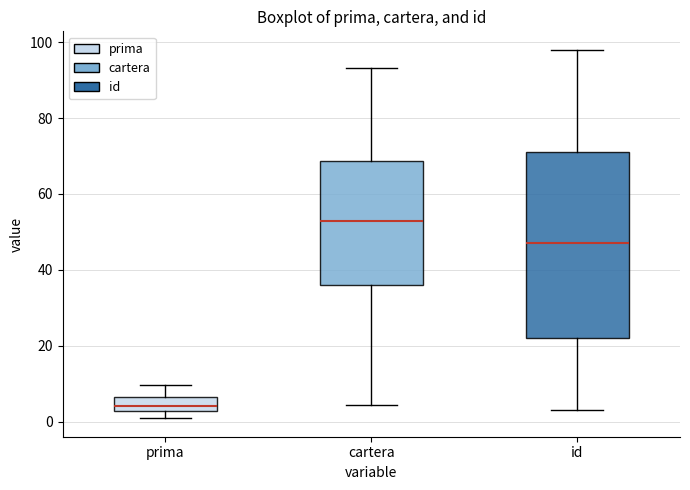

Where does the upper whisker of the box for prima end on the y-axis? The values are not printed on the chart, so give them approximately, as read against the axis.

10